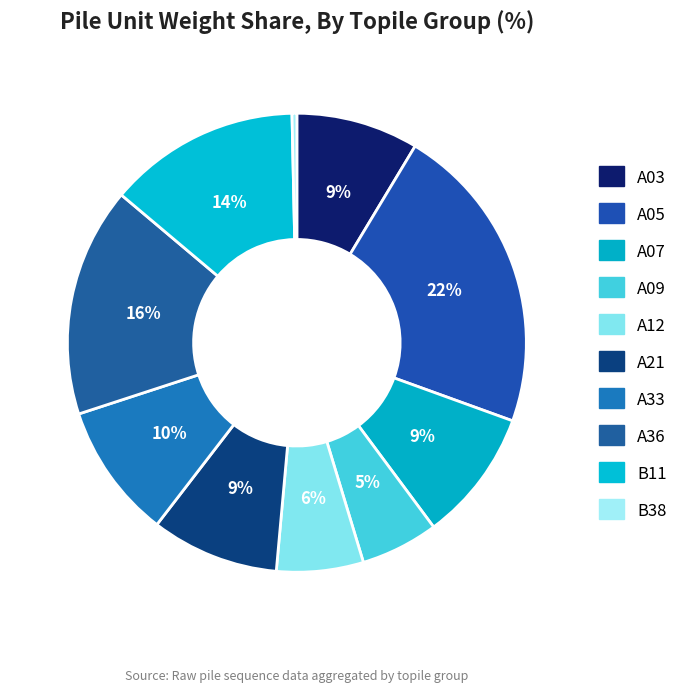

How many segments does this pie chart have?

10